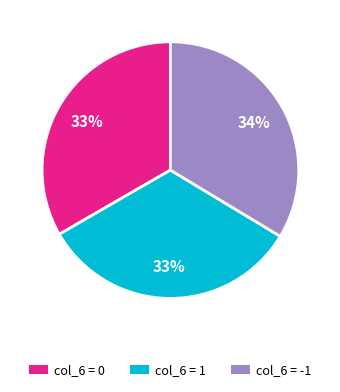

How many segments does this pie chart have?

3